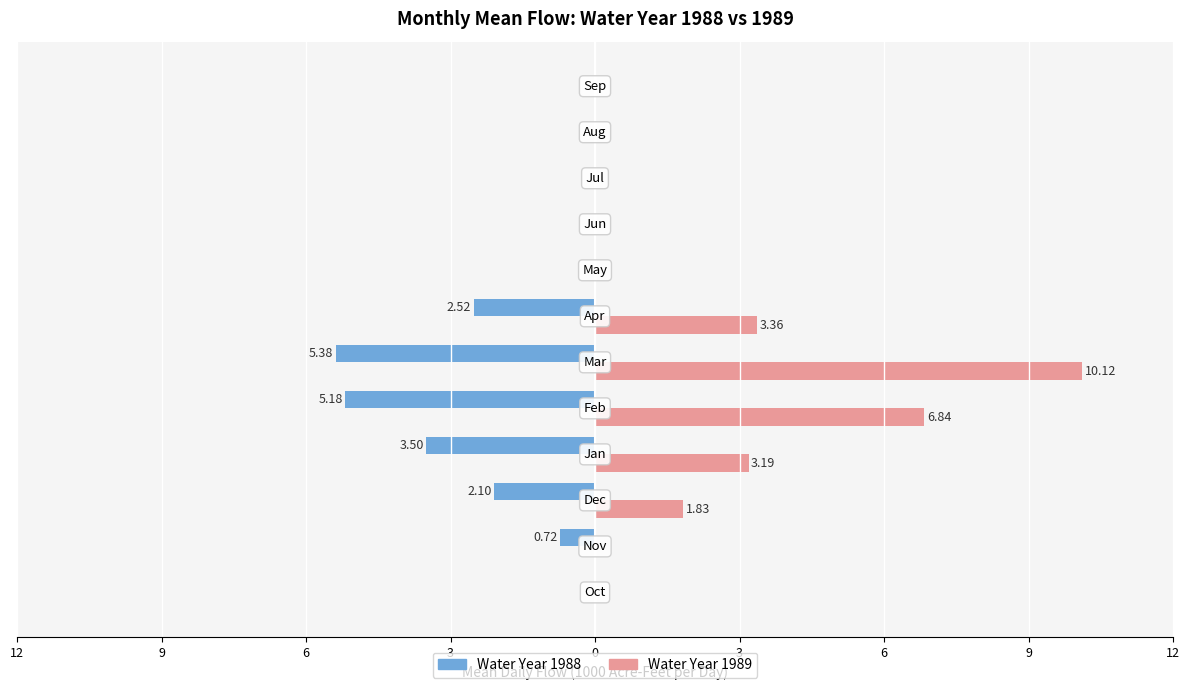

Which series has the widest spread of values?

Water Year 1989